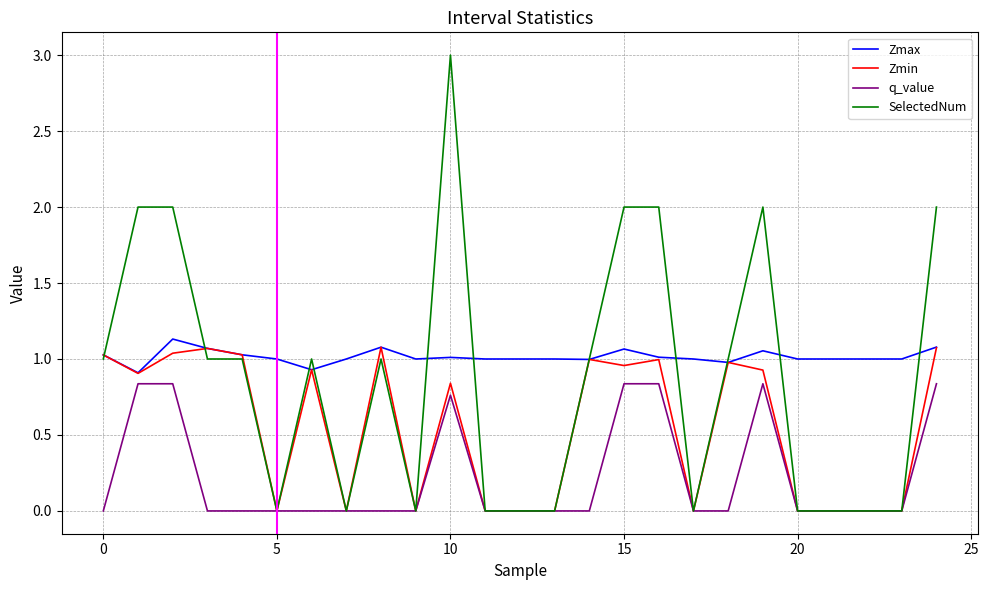

What is the spread (max minus min) of values at 10.0?

2.2